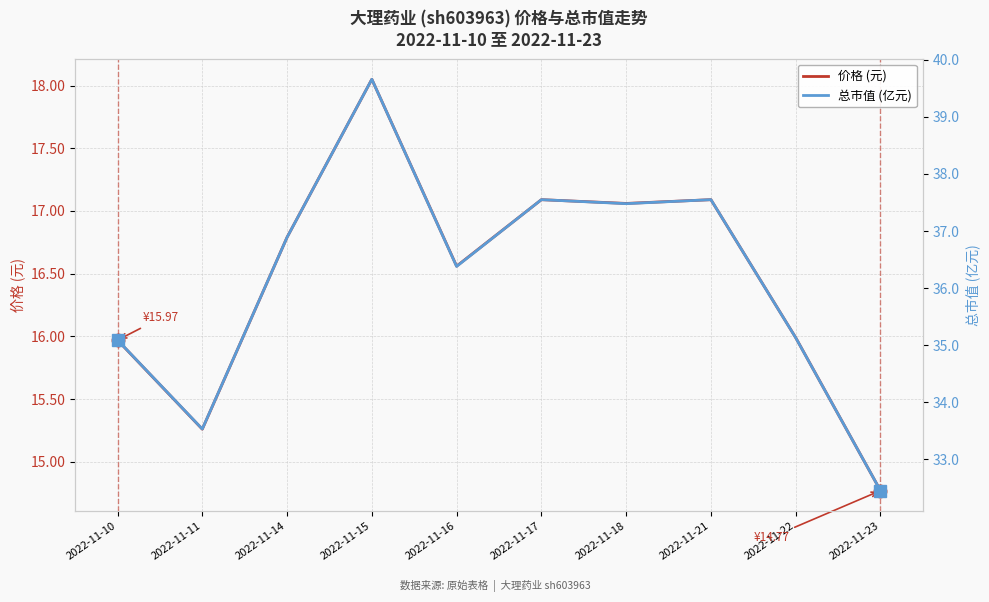

Which series has the largest range (max minus min)?

总市值 (亿元)